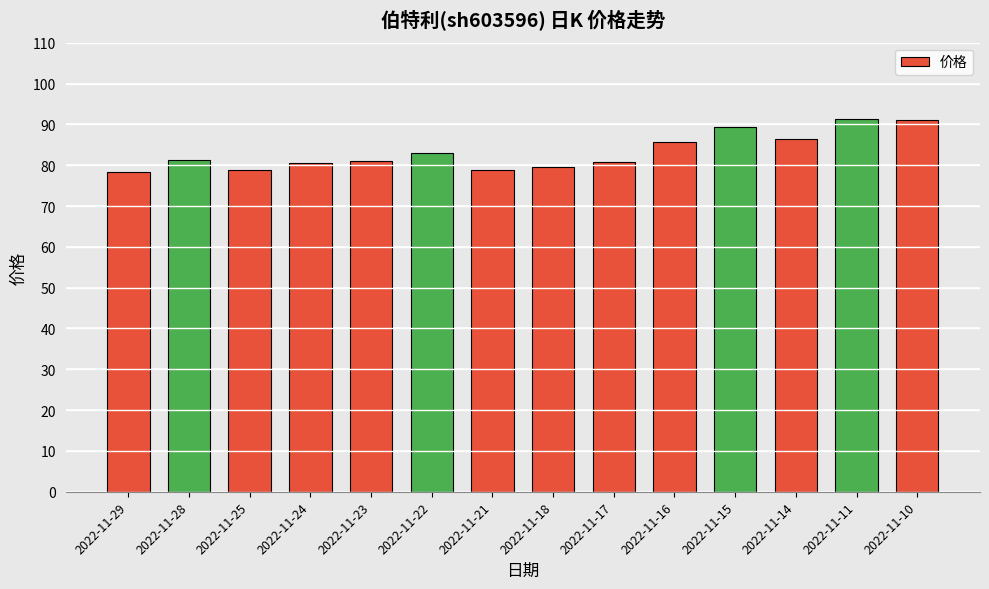

The value at 2022-11-22 is 39.5. True or false?

False